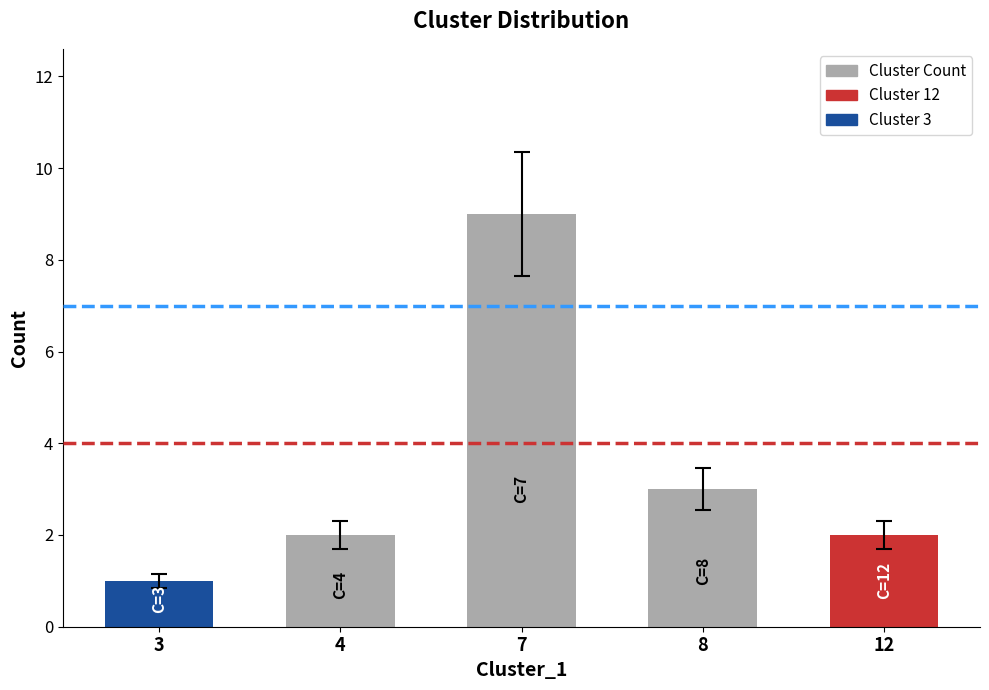

What is the difference between the second highest and second lowest values?

1